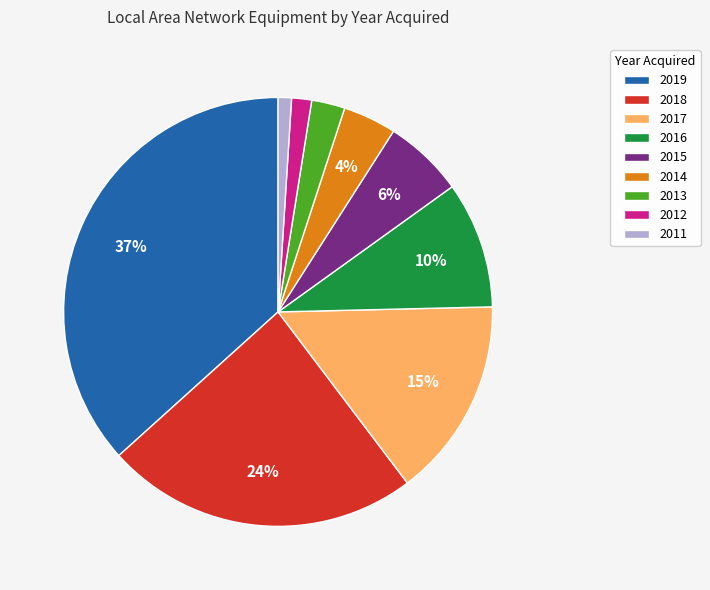

To the nearest percent, what is the combined percentage of 2017 and 2016?

25%